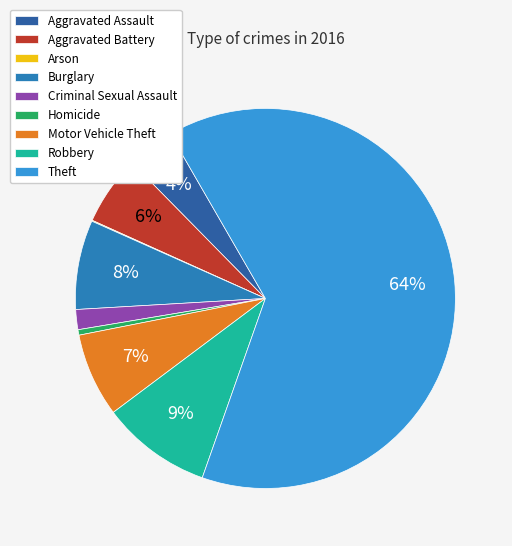

Do Motor Vehicle Theft and Burglary together represent more than half of the pie?

No